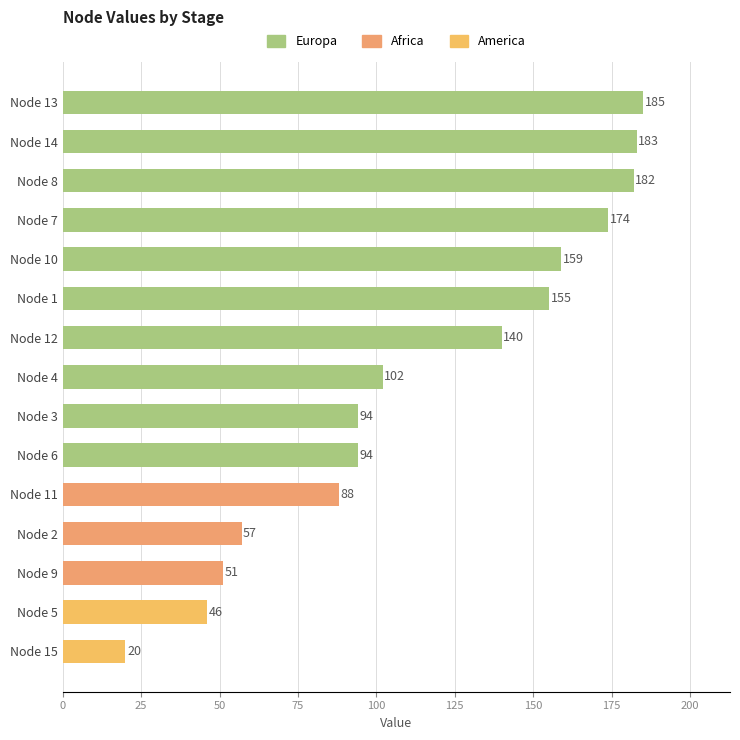

Where is the data nearest to the value 102?

Node 4